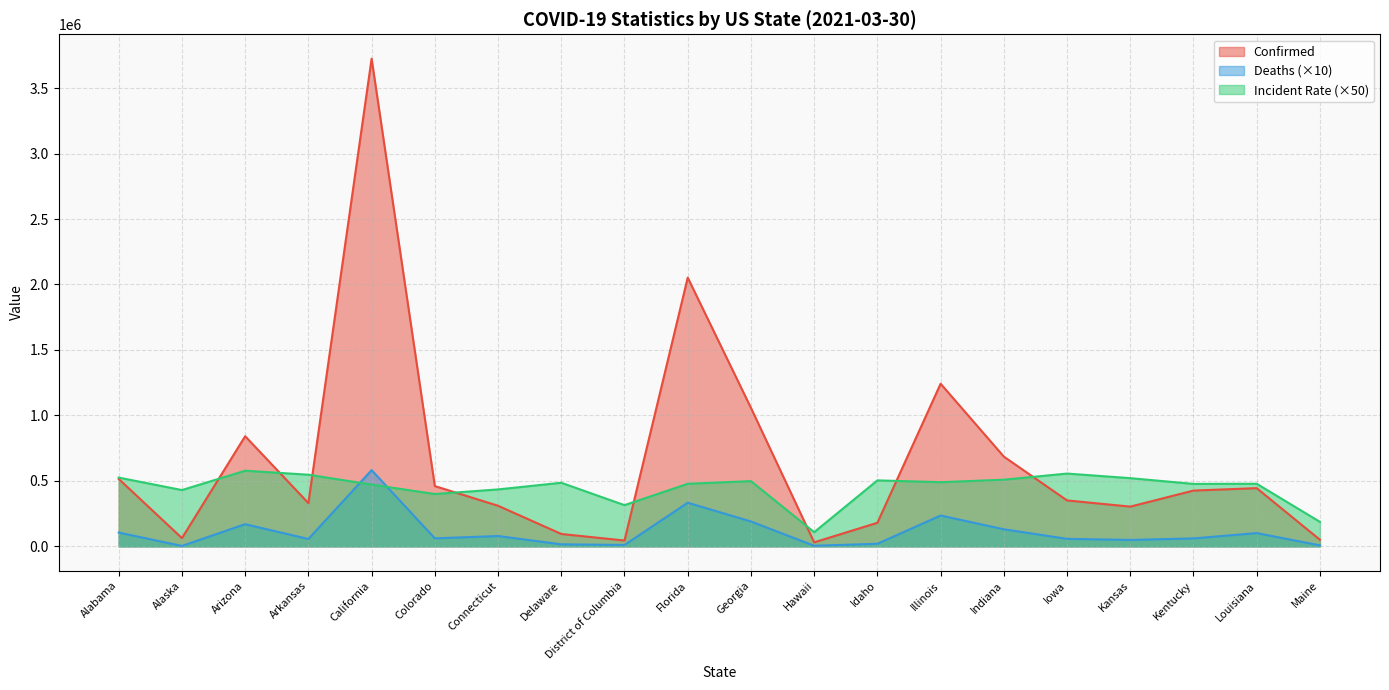

How many data points does each series have?

20